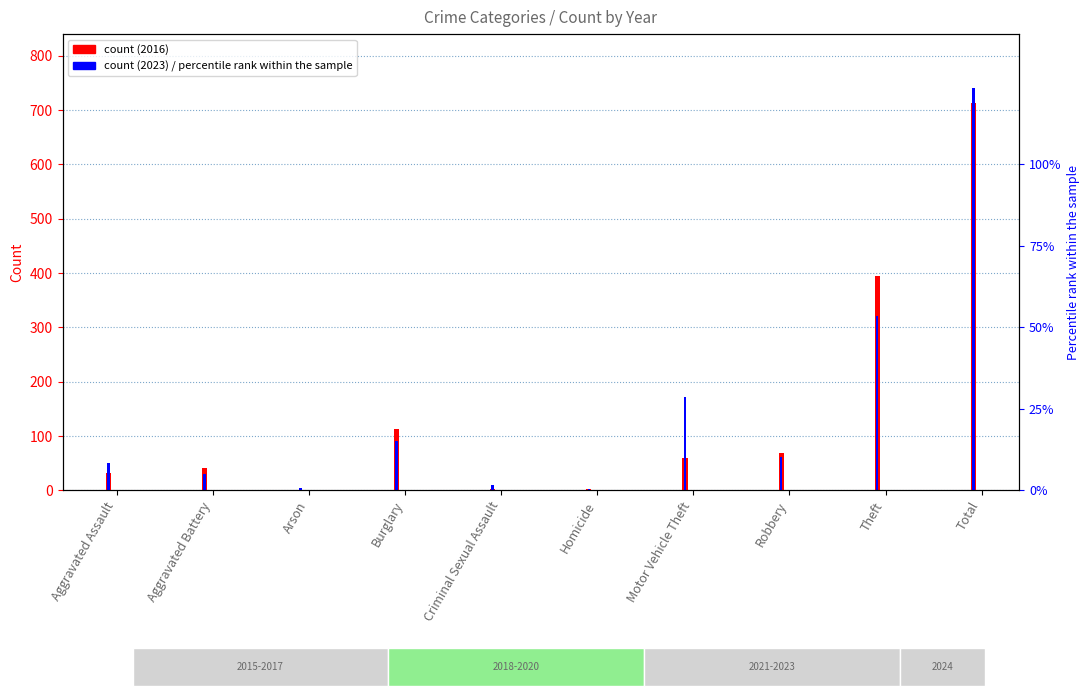

How many distinct data groups are displayed?

2